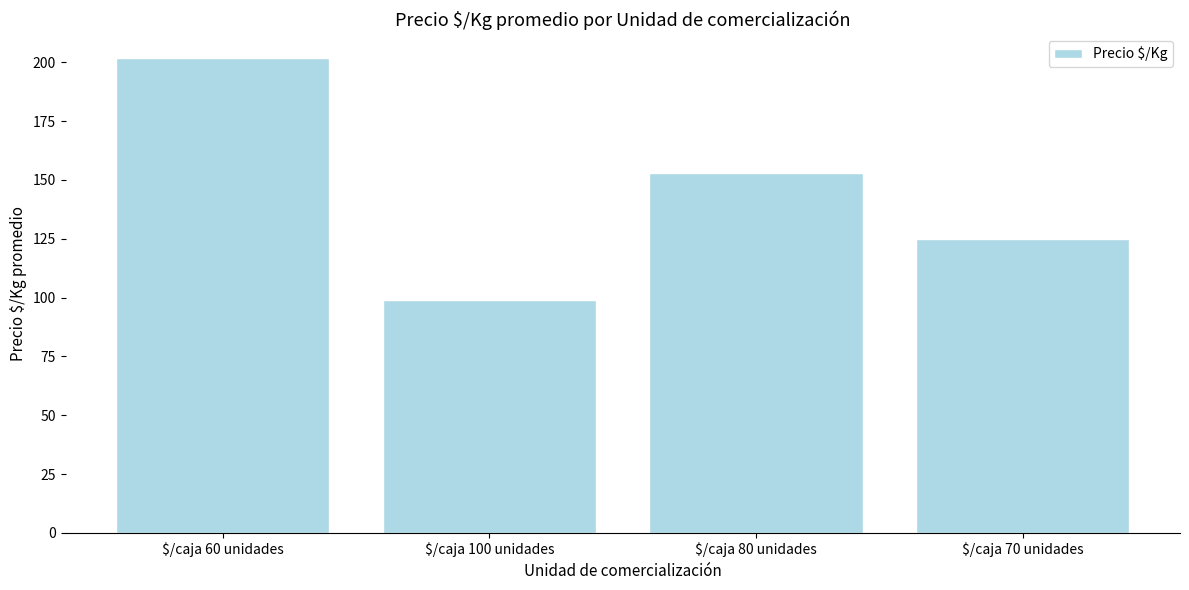

What is the change in value from $/caja 100 unidades to $/caja 80 unidades?

+54.0